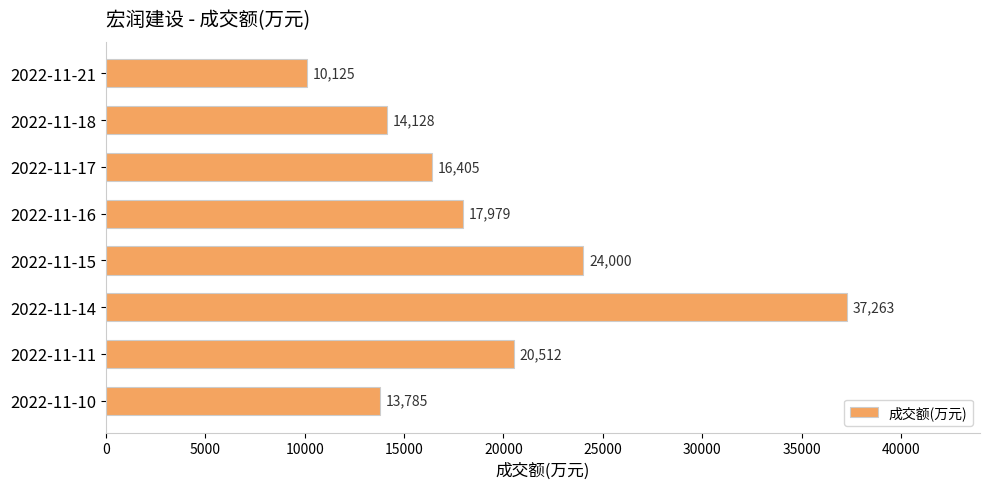

Approximately how many times larger is the value at 2022-11-10 compared to 2022-11-17?

0.8